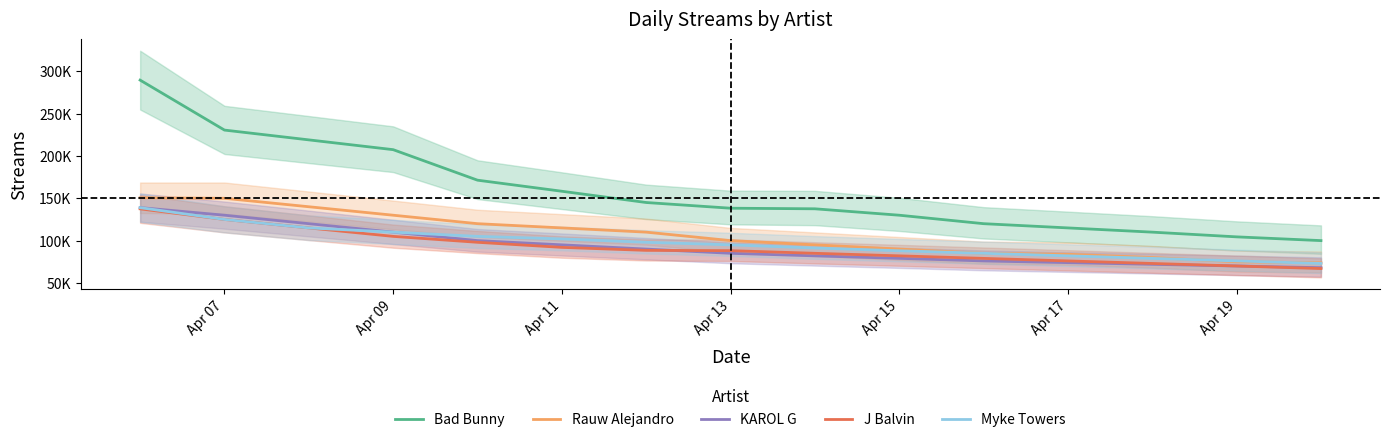

True or false: J Balvin has a value of 89969 at 14.

False